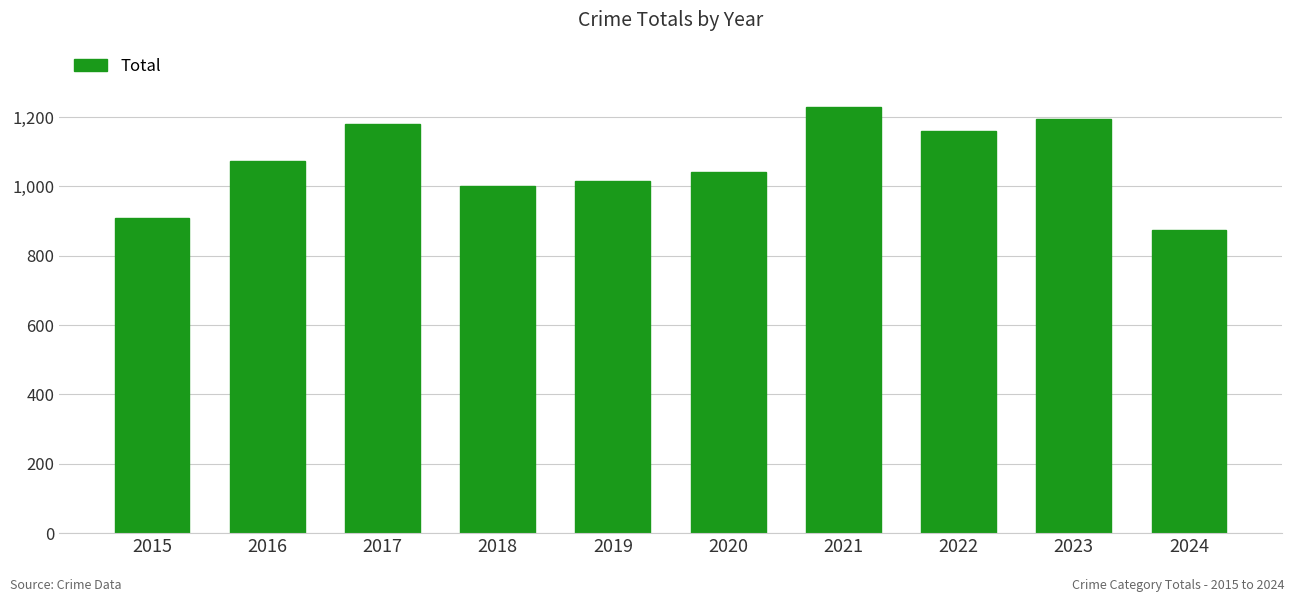

Rank the categories by value from highest to lowest.

2021, 2023, 2017, 2022, 2016, 2020, 2019, 2018, 2015, 2024